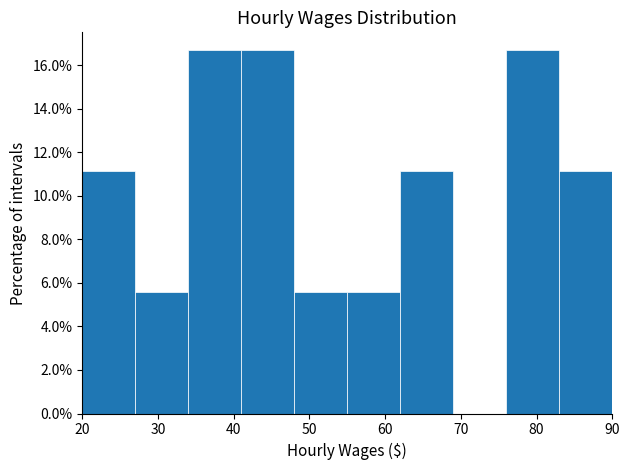

Reading left to right, transcribe this chart: for each bar, give the range it covers on the x-axis and its height. The values are not printed on the chart, so give them approximately, as read against the axis.

20 to 27: 11.2
27 to 34: 5.6
34 to 41: 16.6
41 to 48: 16.6
48 to 55: 5.6
55 to 62: 5.6
62 to 69: 11.2
69 to 76: 0
76 to 83: 16.6
83 to 90: 11.2